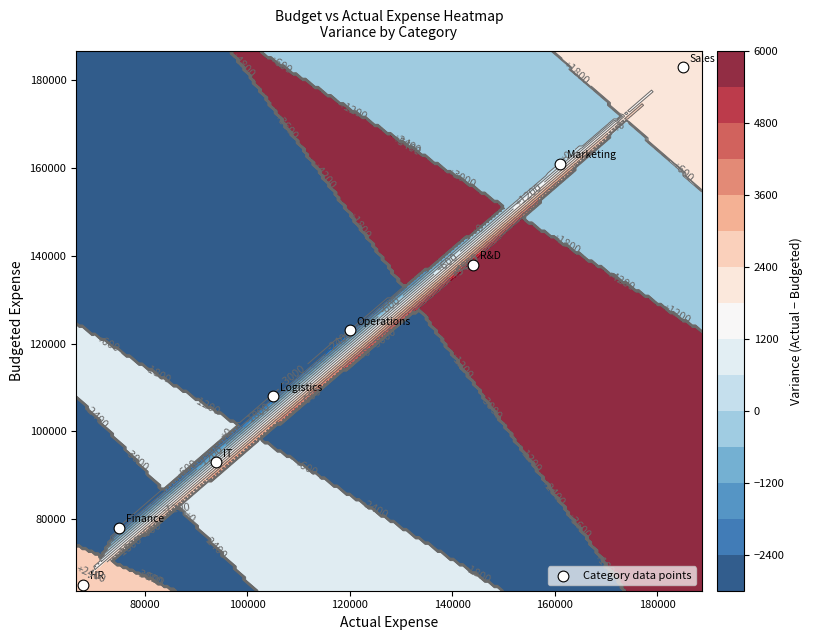

How many data points are less than 123000?

4